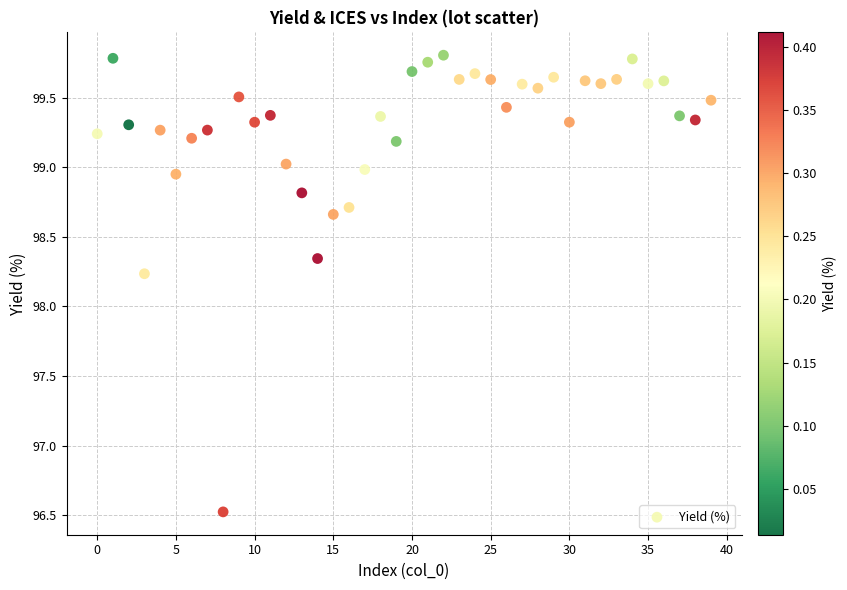

What Y value in the scatter plot is closest to 98?

98.2